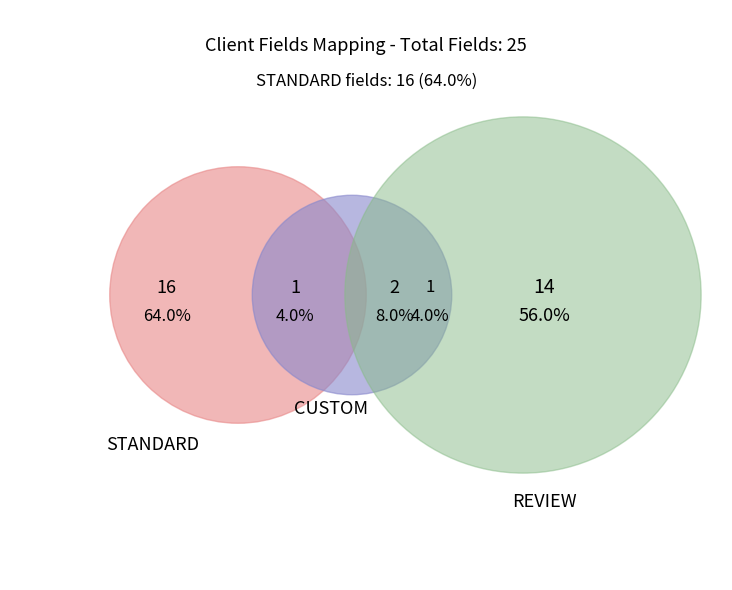

How many segments does this pie chart have?

3